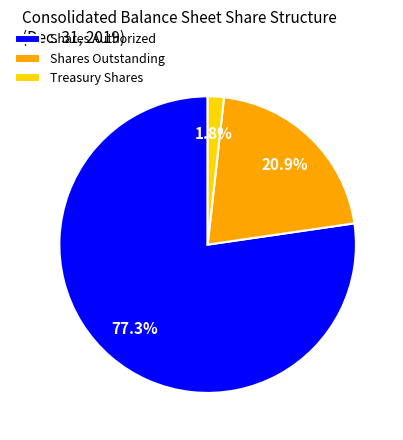

Do Treasury Shares and Shares Authorized together represent more than half of the pie?

Yes